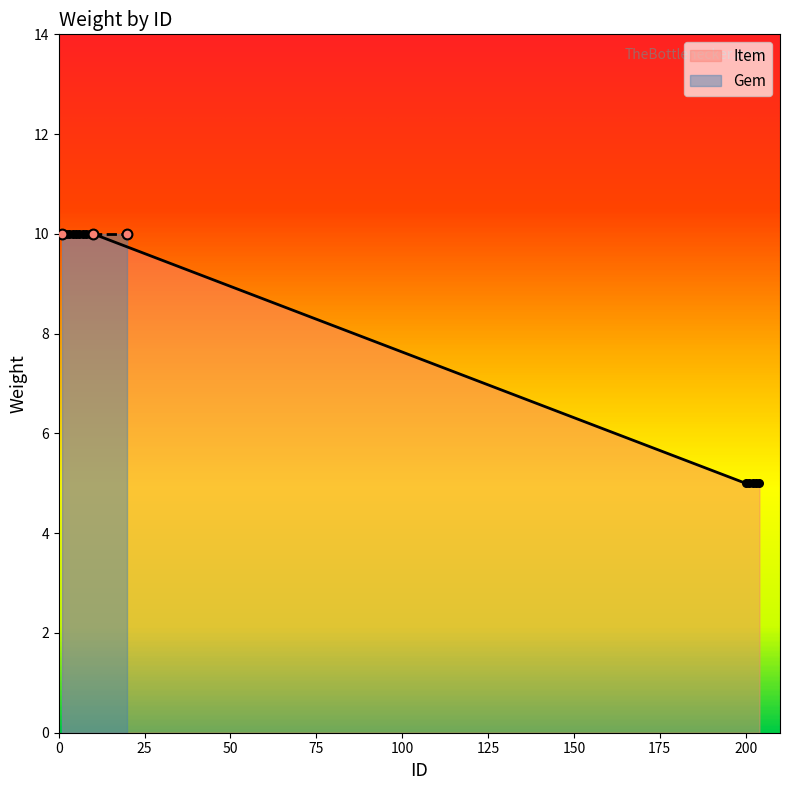

Approximately how many times larger is the value at 200 compared to 204?

1.0